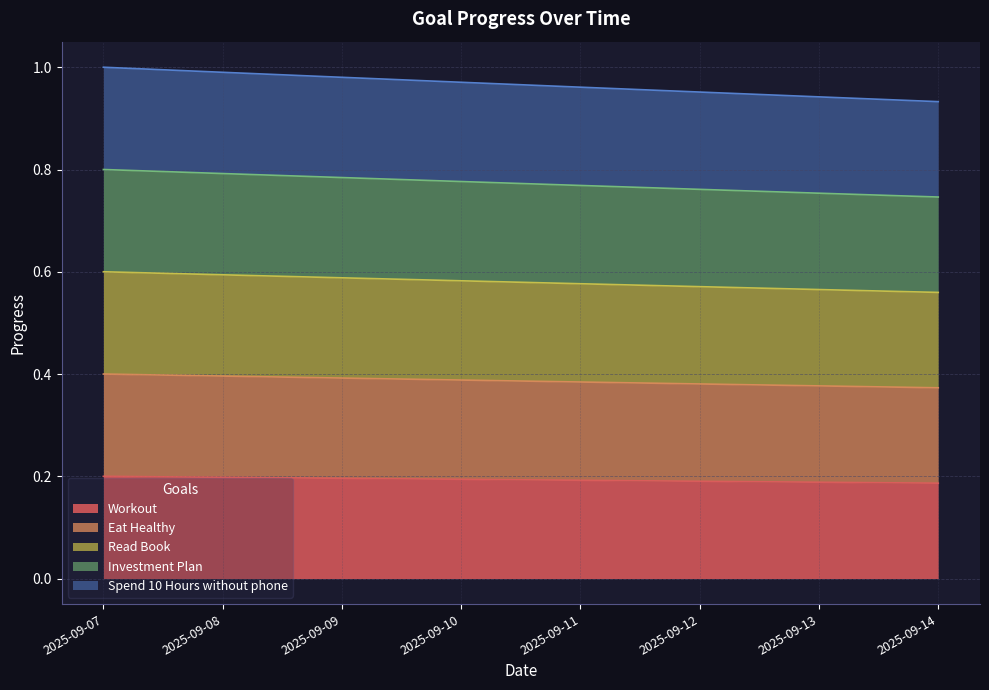

The value of Spend 10 Hours without phone at 2025-09-09 is 1.0. True or false?

True